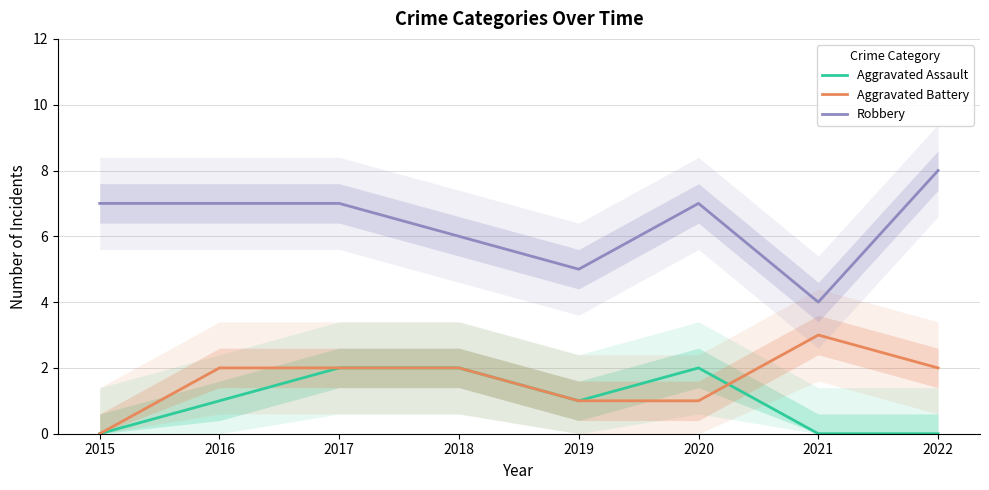

True or false: Aggravated Assault has more than 1 interior local peaks.

False